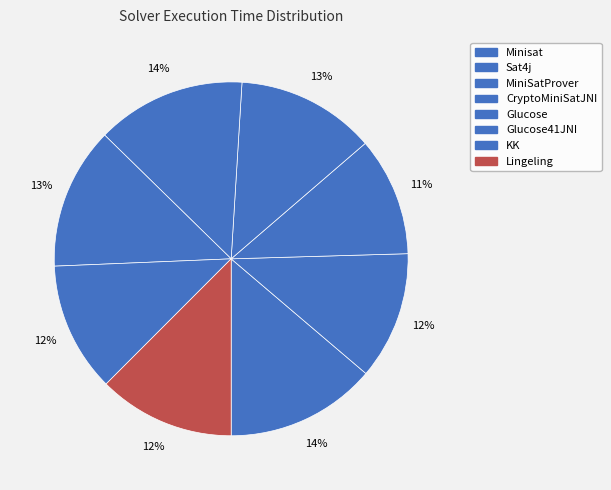

To the nearest percent, what is the average slice percentage?

12%